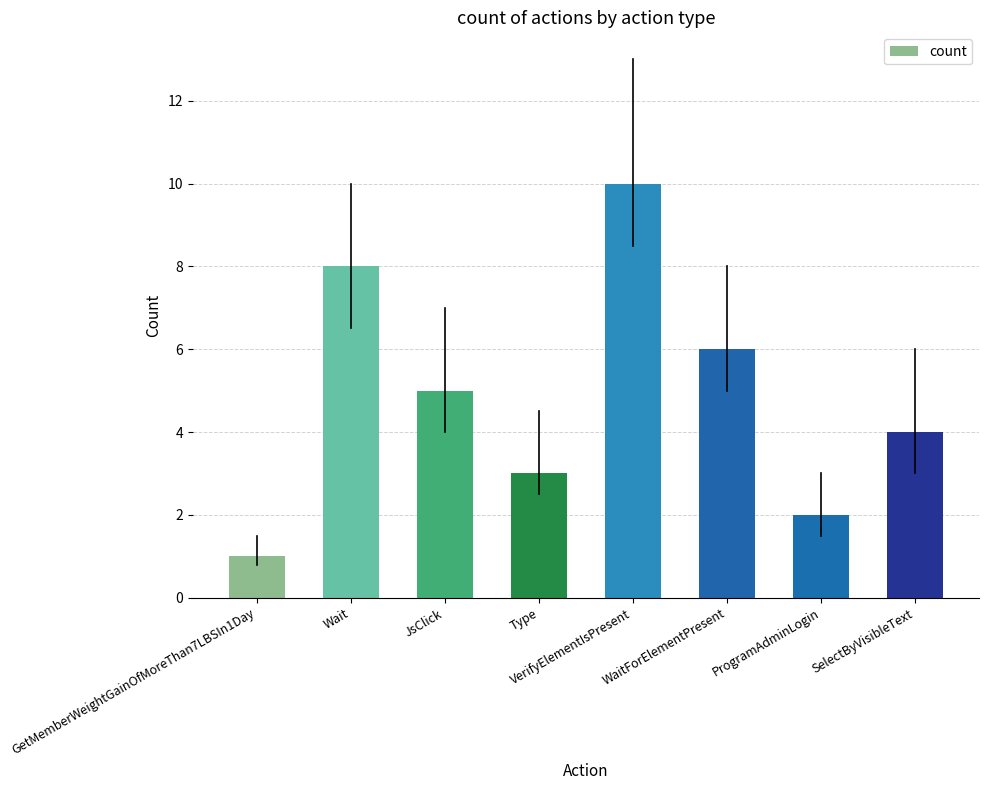

Are the bars horizontal?

No